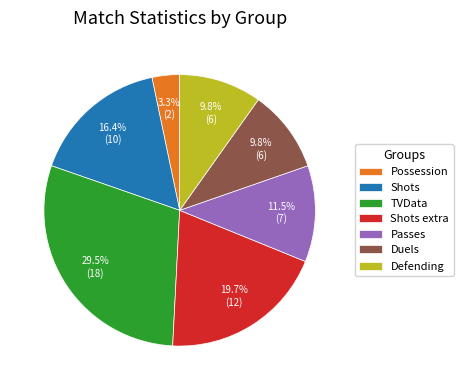

To the nearest percent, what is the combined percentage of Duels and TVData?

39%